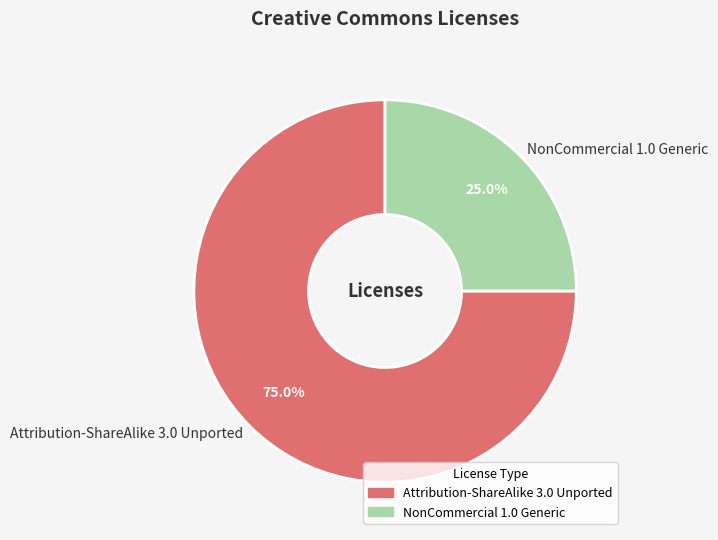

To the nearest percent, what is the difference between the largest and smallest slice percentages?

50%